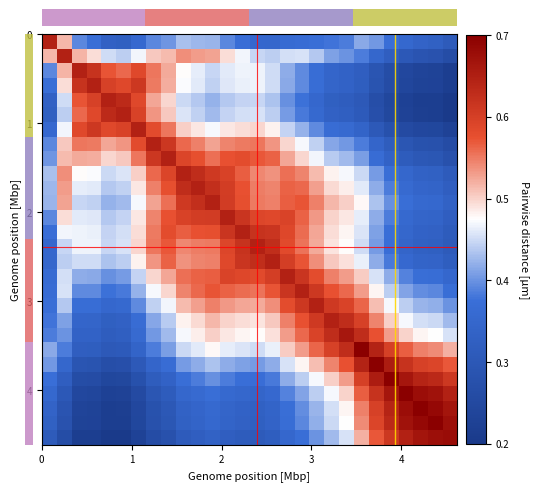

Reading left to right, extract all data points from this chart.

row_0: 0=0.6	1=0.5	2=0.4	3=0.4	4=0.3	5=0.3	6=0.4	7=0.4	8=0.4	9=0.4	10=0.4	11=0.4	12=0.4	13=0.4	14=0.4	15=0.3	16=0.4	17=0.4	18=0.4	19=0.4	20=0.4	21=0.4	22=0.4	23=0.4	24=0.4	25=0.3	26=0.3	27=0.3
row_1: 0=0.5	1=0.6	2=0.5	3=0.5	4=0.5	5=0.4	6=0.5	7=0.5	8=0.5	9=0.5	10=0.5	11=0.5	12=0.5	13=0.5	14=0.4	15=0.4	16=0.5	17=0.5	18=0.4	19=0.4	20=0.4	21=0.4	22=0.3	23=0.3	24=0.3	25=0.3	26=0.3	27=0.3
row_2: 0=0.4	1=0.5	2=0.6	3=0.6	4=0.6	5=0.6	6=0.6	7=0.6	8=0.5	9=0.5	10=0.5	11=0.4	12=0.5	13=0.5	14=0.5	15=0.5	16=0.4	17=0.4	18=0.4	19=0.3	20=0.3	21=0.3	22=0.3	23=0.3	24=0.2	25=0.2	26=0.2	27=0.2
row_3: 0=0.4	1=0.5	2=0.6	3=0.6	4=0.6	5=0.6	6=0.6	7=0.6	8=0.5	9=0.5	10=0.5	11=0.4	12=0.5	13=0.5	14=0.5	15=0.5	16=0.4	17=0.4	18=0.4	19=0.3	20=0.3	21=0.3	22=0.3	23=0.3	24=0.2	25=0.2	26=0.2	27=0.2
row_4: 0=0.3	1=0.5	2=0.6	3=0.6	4=0.6	5=0.6	6=0.6	7=0.5	8=0.5	9=0.4	10=0.4	11=0.4	12=0.4	13=0.4	14=0.4	15=0.4	16=0.4	17=0.4	18=0.4	19=0.3	20=0.3	21=0.3	22=0.3	23=0.2	24=0.2	25=0.2	26=0.2	27=0.2
row_5: 0=0.3	1=0.4	2=0.6	3=0.6	4=0.6	5=0.6	6=0.6	7=0.5	8=0.5	9=0.5	10=0.4	11=0.4	12=0.4	13=0.5	14=0.5	15=0.4	16=0.4	17=0.4	18=0.4	19=0.3	20=0.3	21=0.3	22=0.3	23=0.2	24=0.2	25=0.2	26=0.2	27=0.2
row_6: 0=0.4	1=0.5	2=0.6	3=0.6	4=0.6	5=0.6	6=0.6	7=0.6	8=0.6	9=0.5	10=0.5	11=0.5	12=0.5	13=0.5	14=0.5	15=0.5	16=0.4	17=0.4	18=0.4	19=0.4	20=0.4	21=0.3	22=0.3	23=0.3	24=0.3	25=0.2	26=0.2	27=0.2
row_7: 0=0.4	1=0.5	2=0.6	3=0.6	4=0.5	5=0.5	6=0.6	7=0.6	8=0.6	9=0.6	10=0.5	11=0.5	12=0.5	13=0.6	14=0.6	15=0.5	16=0.5	17=0.5	18=0.4	19=0.4	20=0.4	21=0.4	22=0.3	23=0.3	24=0.3	25=0.3	26=0.3	27=0.3
row_8: 0=0.4	1=0.5	2=0.5	3=0.5	4=0.5	5=0.5	6=0.6	7=0.6	8=0.6	9=0.6	10=0.6	11=0.6	12=0.6	13=0.6	14=0.6	15=0.6	16=0.5	17=0.5	18=0.5	19=0.4	20=0.4	21=0.4	22=0.4	23=0.3	24=0.3	25=0.3	26=0.3	27=0.3
row_9: 0=0.4	1=0.5	2=0.5	3=0.5	4=0.4	5=0.5	6=0.5	7=0.6	8=0.6	9=0.6	10=0.6	11=0.6	12=0.6	13=0.6	14=0.5	15=0.5	16=0.6	17=0.5	18=0.5	19=0.5	20=0.5	21=0.4	22=0.4	23=0.4	24=0.3	25=0.3	26=0.3	27=0.3
row_10: 0=0.4	1=0.5	2=0.5	3=0.5	4=0.4	5=0.4	6=0.5	7=0.5	8=0.6	9=0.6	10=0.6	11=0.6	12=0.6	13=0.6	14=0.5	15=0.5	16=0.6	17=0.6	18=0.5	19=0.5	20=0.5	21=0.5	22=0.4	23=0.4	24=0.4	25=0.3	26=0.3	27=0.3
row_11: 0=0.4	1=0.5	2=0.4	3=0.4	4=0.4	5=0.4	6=0.5	7=0.5	8=0.6	9=0.6	10=0.6	11=0.6	12=0.6	13=0.6	14=0.6	15=0.5	16=0.6	17=0.6	18=0.5	19=0.5	20=0.5	21=0.5	22=0.4	23=0.4	24=0.4	25=0.4	26=0.4	27=0.3
row_12: 0=0.4	1=0.5	2=0.5	3=0.5	4=0.4	5=0.4	6=0.5	7=0.5	8=0.6	9=0.6	10=0.6	11=0.6	12=0.6	13=0.6	14=0.6	15=0.6	16=0.6	17=0.6	18=0.5	19=0.5	20=0.5	21=0.5	22=0.4	23=0.4	24=0.4	25=0.3	26=0.3	27=0.3
row_13: 0=0.4	1=0.5	2=0.5	3=0.5	4=0.4	5=0.5	6=0.5	7=0.6	8=0.6	9=0.6	10=0.6	11=0.6	12=0.6	13=0.6	14=0.6	15=0.6	16=0.6	17=0.6	18=0.5	19=0.5	20=0.5	21=0.5	22=0.4	23=0.4	24=0.3	25=0.3	26=0.3	27=0.3
row_14: 0=0.4	1=0.4	2=0.5	3=0.5	4=0.4	5=0.5	6=0.5	7=0.6	8=0.6	9=0.5	10=0.5	11=0.6	12=0.6	13=0.6	14=0.6	15=0.6	16=0.6	17=0.6	18=0.5	19=0.5	20=0.5	21=0.5	22=0.4	23=0.4	24=0.3	25=0.3	26=0.3	27=0.3
row_15: 0=0.3	1=0.4	2=0.5	3=0.5	4=0.4	5=0.4	6=0.5	7=0.5	8=0.6	9=0.5	10=0.5	11=0.5	12=0.6	13=0.6	14=0.6	15=0.6	16=0.6	17=0.6	18=0.5	19=0.5	20=0.5	21=0.5	22=0.4	23=0.4	24=0.4	25=0.3	26=0.3	27=0.3
row_16: 0=0.4	1=0.5	2=0.4	3=0.4	4=0.4	5=0.4	6=0.4	7=0.5	8=0.5	9=0.6	10=0.6	11=0.6	12=0.6	13=0.6	14=0.6	15=0.6	16=0.6	17=0.6	18=0.6	19=0.5	20=0.5	21=0.5	22=0.5	23=0.4	24=0.4	25=0.4	26=0.4	27=0.4
row_17: 0=0.4	1=0.5	2=0.4	3=0.4	4=0.4	5=0.4	6=0.4	7=0.5	8=0.5	9=0.5	10=0.6	11=0.6	12=0.6	13=0.6	14=0.6	15=0.6	16=0.6	17=0.6	18=0.6	19=0.6	20=0.6	21=0.5	22=0.5	23=0.4	24=0.4	25=0.4	26=0.4	27=0.4
row_18: 0=0.4	1=0.4	2=0.4	3=0.4	4=0.4	5=0.4	6=0.4	7=0.4	8=0.5	9=0.5	10=0.5	11=0.5	12=0.5	13=0.5	14=0.5	15=0.5	16=0.6	17=0.6	18=0.6	19=0.6	20=0.6	21=0.6	22=0.5	23=0.5	24=0.4	25=0.4	26=0.4	27=0.4
row_19: 0=0.4	1=0.4	2=0.3	3=0.3	4=0.3	5=0.3	6=0.4	7=0.4	8=0.4	9=0.5	10=0.5	11=0.5	12=0.5	13=0.5	14=0.5	15=0.5	16=0.5	17=0.6	18=0.6	19=0.6	20=0.6	21=0.6	22=0.5	23=0.5	24=0.5	25=0.5	26=0.4	27=0.4
row_20: 0=0.4	1=0.4	2=0.3	3=0.3	4=0.3	5=0.3	6=0.4	7=0.4	8=0.4	9=0.5	10=0.5	11=0.5	12=0.5	13=0.5	14=0.5	15=0.5	16=0.5	17=0.6	18=0.6	19=0.6	20=0.7	21=0.6	22=0.6	23=0.5	24=0.5	25=0.5	26=0.5	27=0.5
row_21: 0=0.4	1=0.4	2=0.3	3=0.3	4=0.3	5=0.3	6=0.3	7=0.4	8=0.4	9=0.4	10=0.5	11=0.5	12=0.5	13=0.5	14=0.5	15=0.5	16=0.5	17=0.5	18=0.6	19=0.6	20=0.6	21=0.7	22=0.6	23=0.6	24=0.6	25=0.5	26=0.5	27=0.5
row_22: 0=0.4	1=0.3	2=0.3	3=0.3	4=0.3	5=0.3	6=0.3	7=0.3	8=0.4	9=0.4	10=0.4	11=0.4	12=0.4	13=0.4	14=0.4	15=0.4	16=0.5	17=0.5	18=0.5	19=0.5	20=0.6	21=0.6	22=0.7	23=0.7	24=0.6	25=0.6	26=0.6	27=0.6
row_23: 0=0.4	1=0.3	2=0.3	3=0.3	4=0.2	5=0.2	6=0.3	7=0.3	8=0.3	9=0.4	10=0.4	11=0.4	12=0.4	13=0.4	14=0.4	15=0.4	16=0.4	17=0.4	18=0.5	19=0.5	20=0.5	21=0.6	22=0.7	23=0.7	24=0.7	25=0.6	26=0.6	27=0.6
row_24: 0=0.4	1=0.3	2=0.2	3=0.2	4=0.2	5=0.2	6=0.3	7=0.3	8=0.3	9=0.3	10=0.4	11=0.4	12=0.4	13=0.3	14=0.3	15=0.4	16=0.4	17=0.4	18=0.4	19=0.5	20=0.5	21=0.6	22=0.6	23=0.7	24=0.7	25=0.7	26=0.7	27=0.6
row_25: 0=0.3	1=0.3	2=0.2	3=0.2	4=0.2	5=0.2	6=0.2	7=0.3	8=0.3	9=0.3	10=0.3	11=0.4	12=0.3	13=0.3	14=0.3	15=0.3	16=0.4	17=0.4	18=0.4	19=0.5	20=0.5	21=0.5	22=0.6	23=0.6	24=0.7	25=0.7	26=0.7	27=0.7
row_26: 0=0.3	1=0.3	2=0.2	3=0.2	4=0.2	5=0.2	6=0.2	7=0.3	8=0.3	9=0.3	10=0.3	11=0.4	12=0.3	13=0.3	14=0.3	15=0.3	16=0.4	17=0.4	18=0.4	19=0.4	20=0.5	21=0.5	22=0.6	23=0.6	24=0.7	25=0.7	26=0.7	27=0.7
row_27: 0=0.3	1=0.3	2=0.2	3=0.2	4=0.2	5=0.2	6=0.2	7=0.3	8=0.3	9=0.3	10=0.3	11=0.3	12=0.3	13=0.3	14=0.3	15=0.3	16=0.4	17=0.4	18=0.4	19=0.4	20=0.5	21=0.5	22=0.6	23=0.6	24=0.6	25=0.7	26=0.7	27=0.7